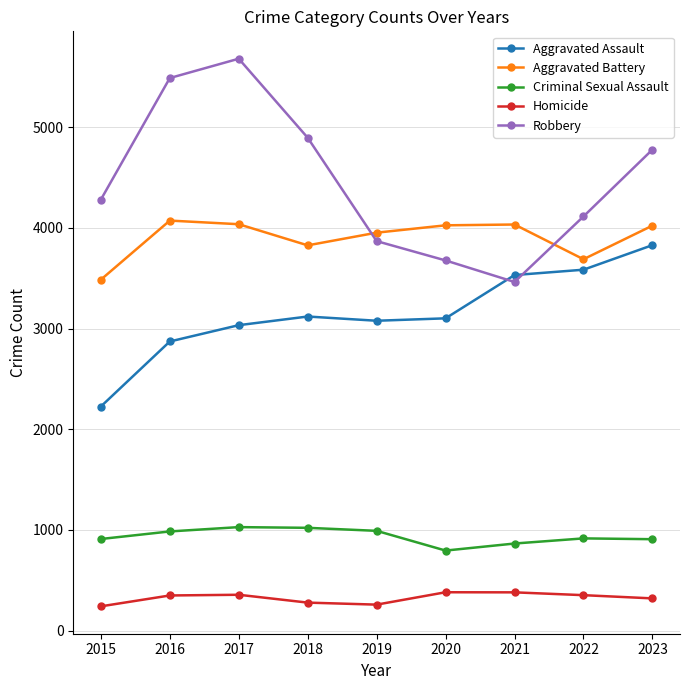

Where is the first local maximum for Robbery?

2017